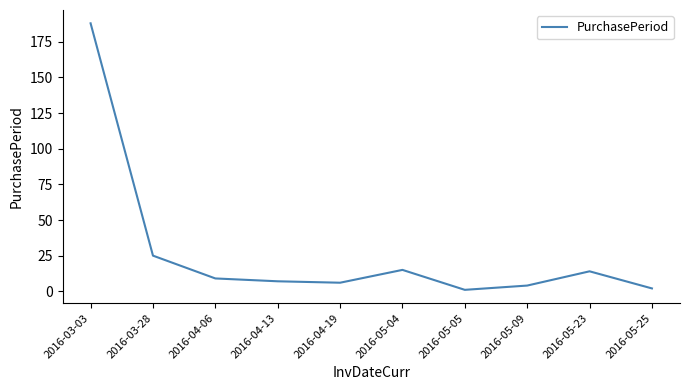

How many interior local peaks (higher than both neighbors) does the data have?

2